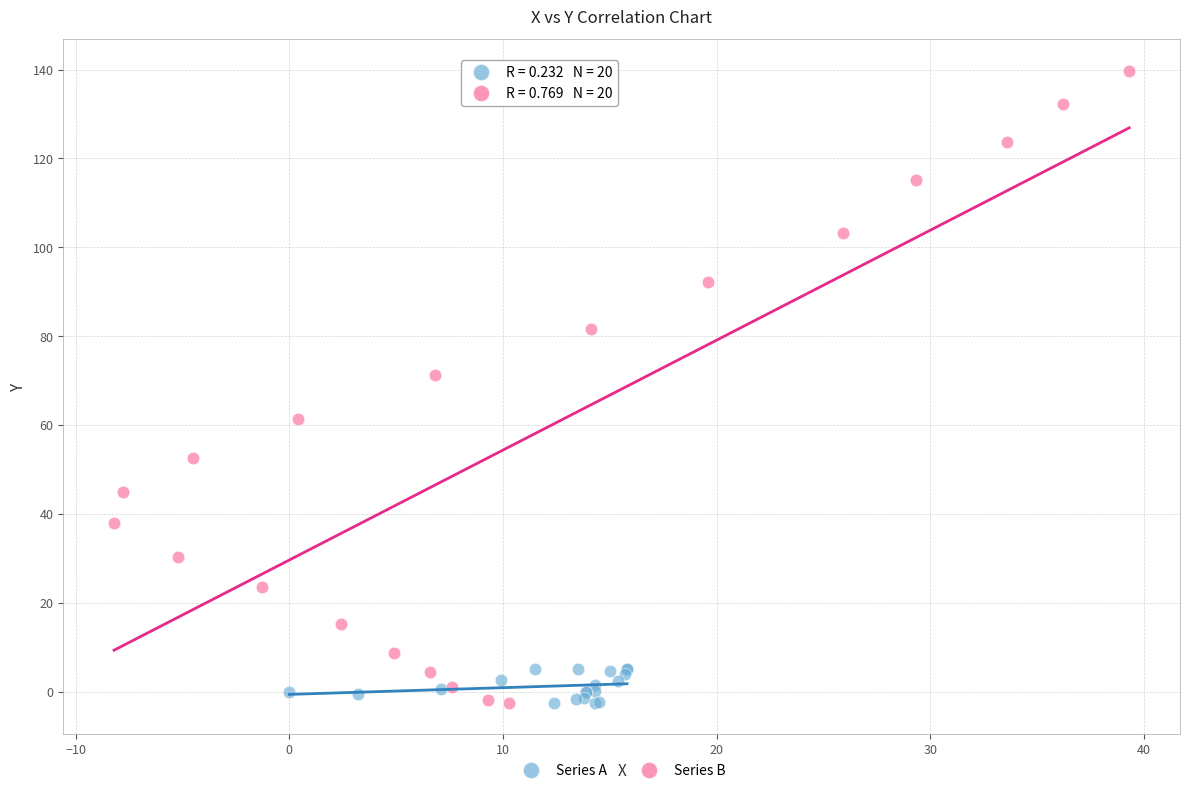

Which series reaches the maximum Y coordinate?

Series B